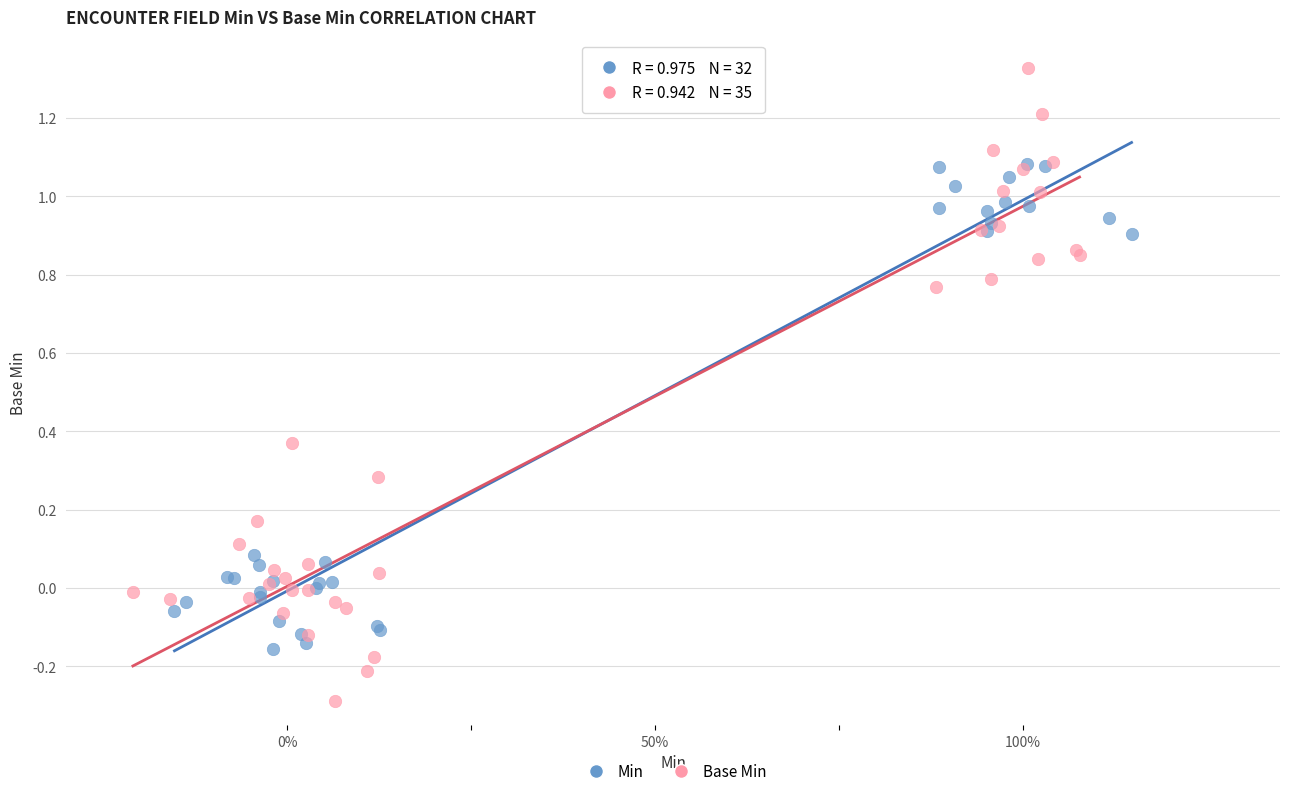

Which series contains the highest Y value?

Base Min